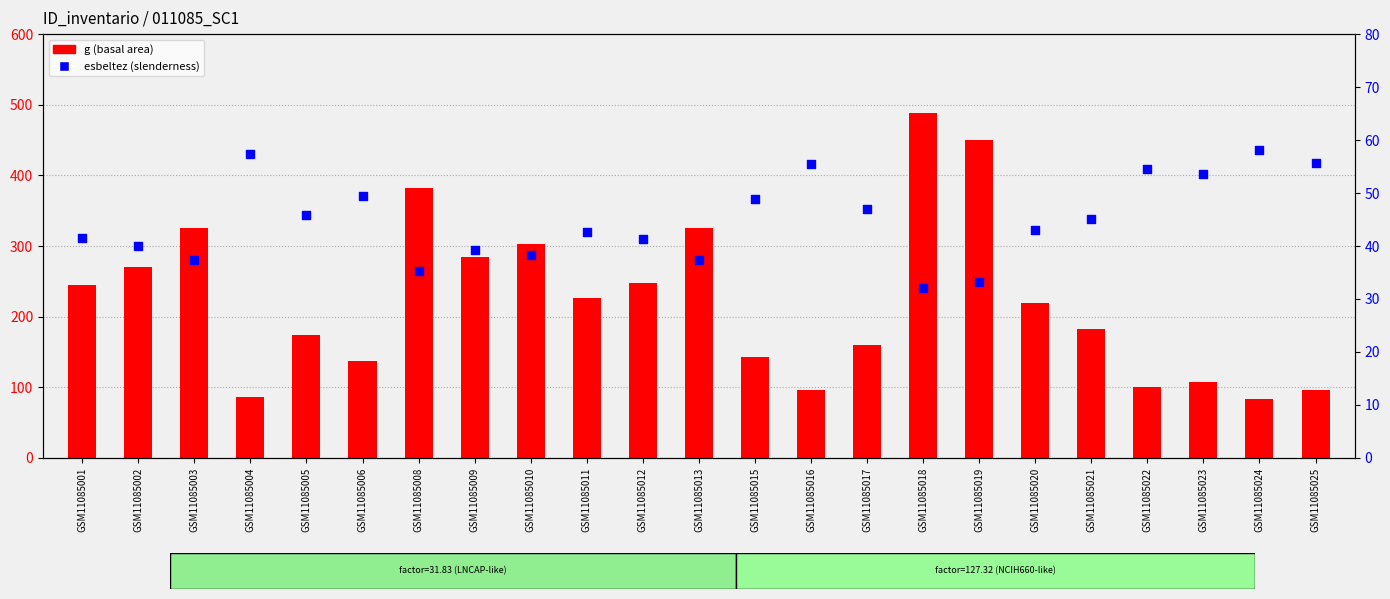

What are all the series names shown in the legend?

g, esbeltez